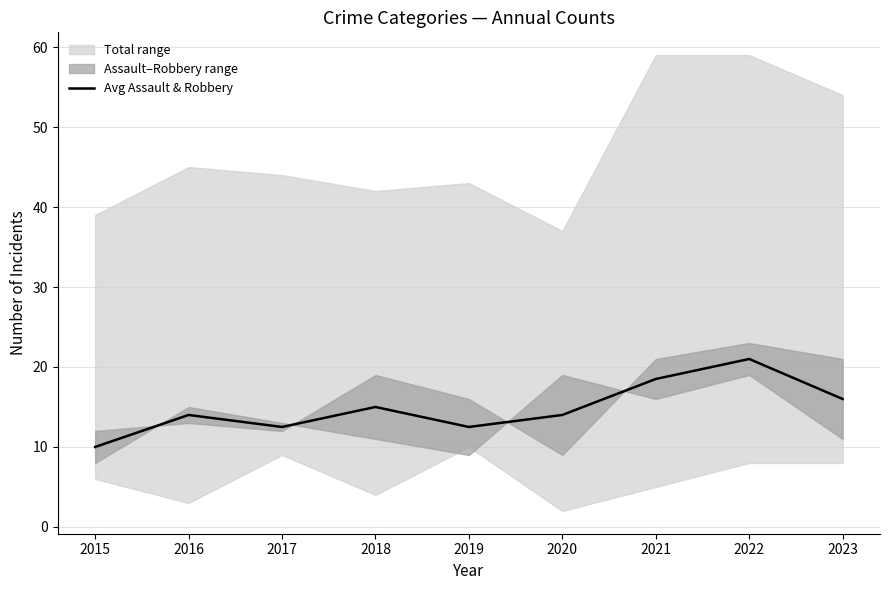

Rank the categories by value from lowest to highest.

2015, 2017, 2019, 2016, 2020, 2018, 2023, 2021, 2022